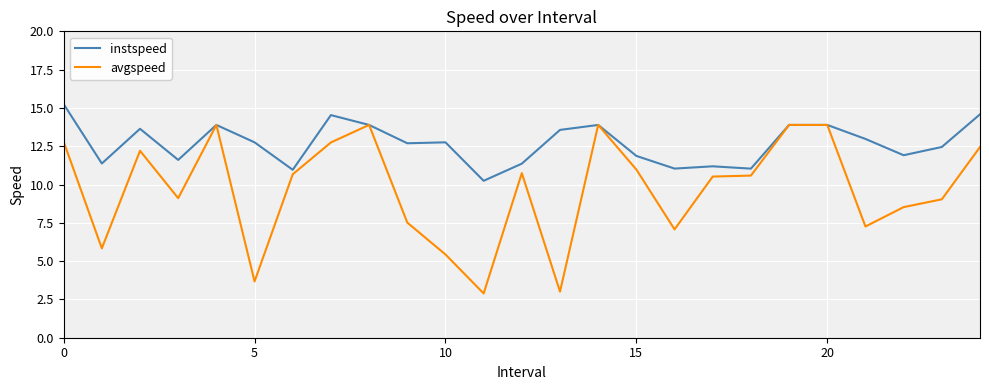

What is the minimum value shown in the chart?

2.9